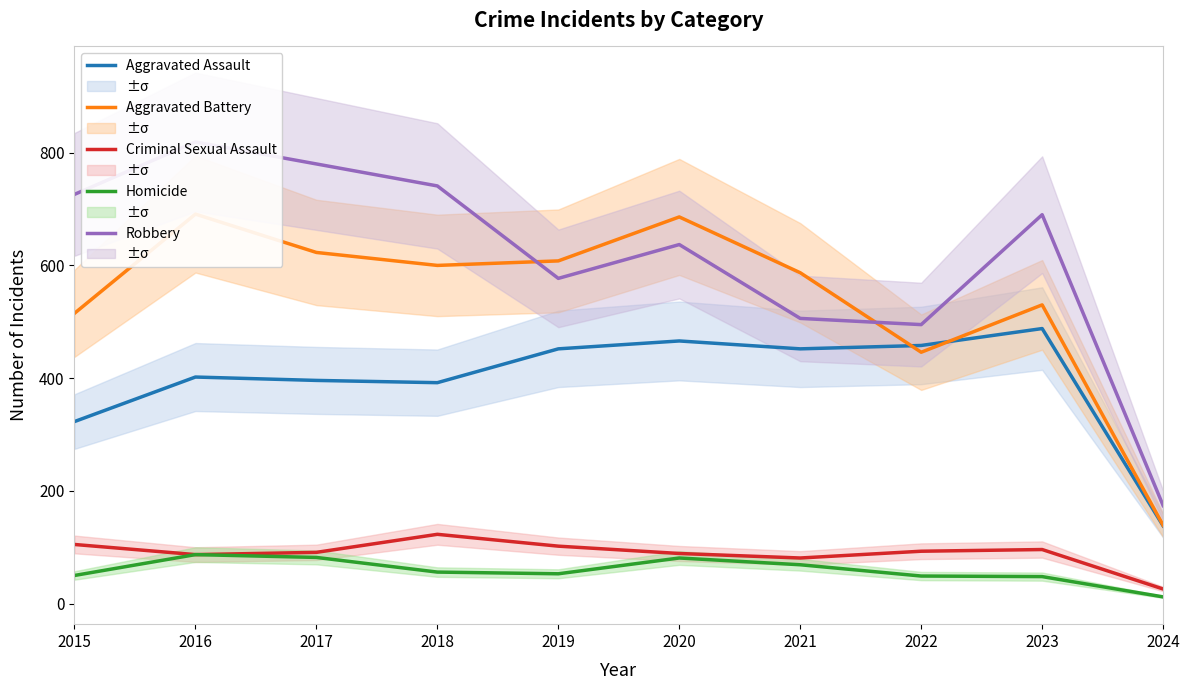

At which category is the sum across all series the highest?

2016